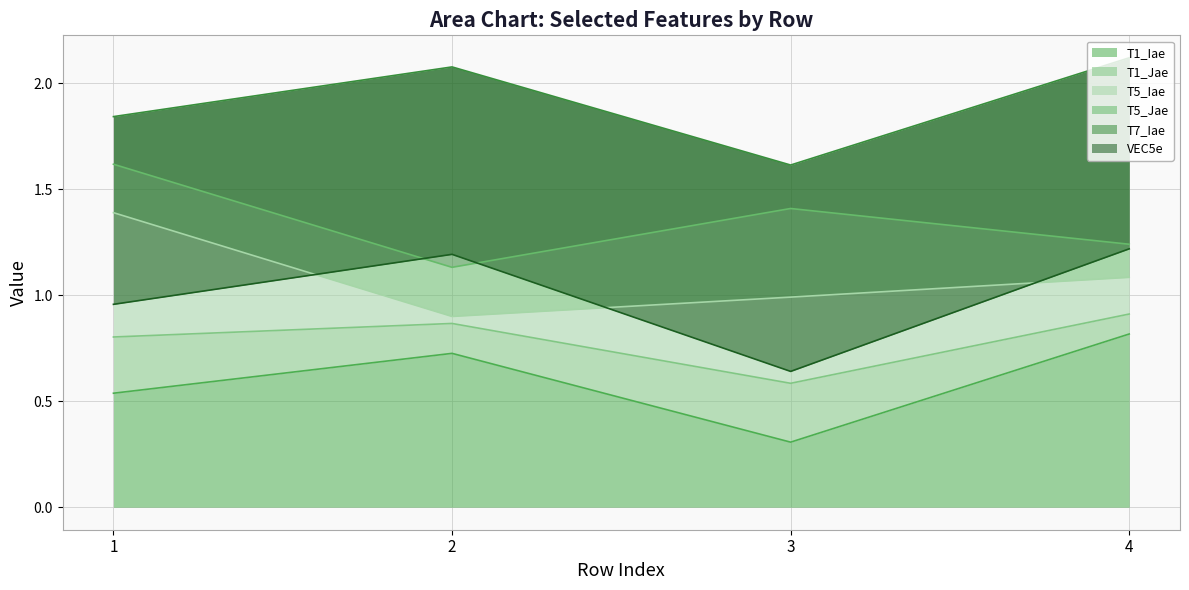

Which series has the widest spread of values?

T7_Iae